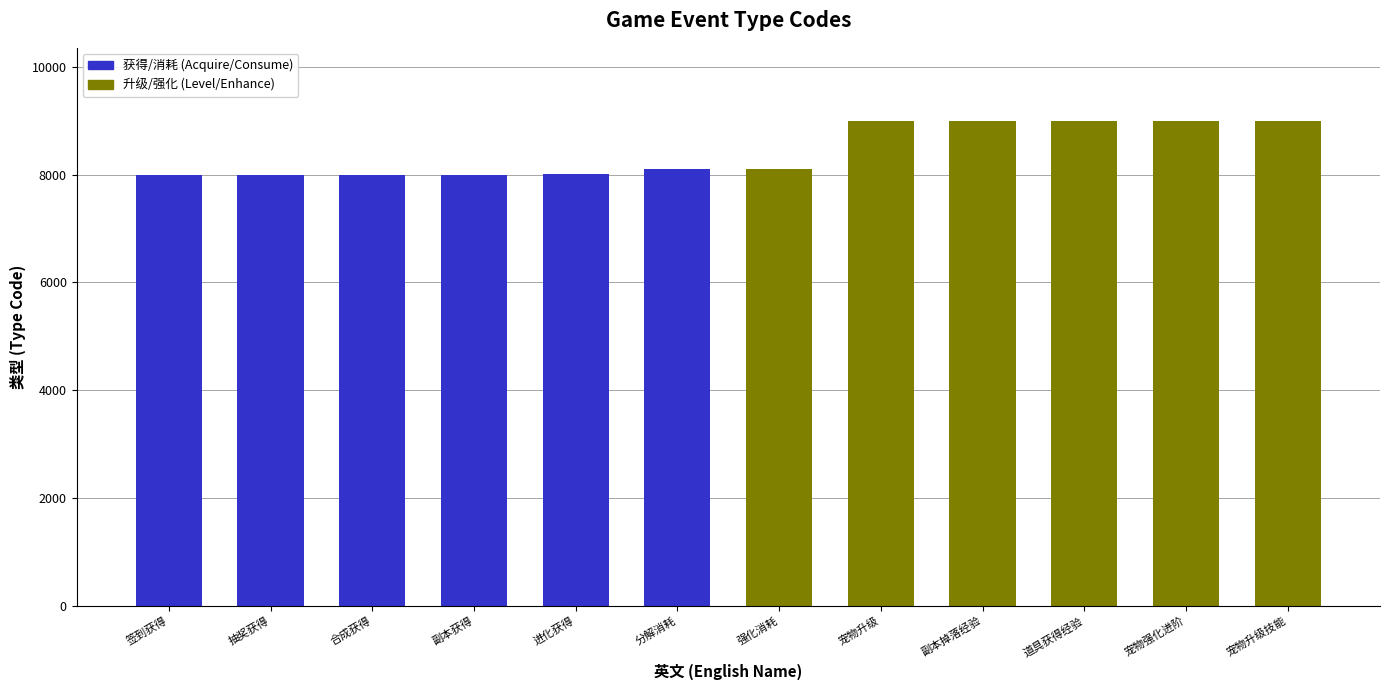

What is the approximate value at 宠物升级技能?

9005